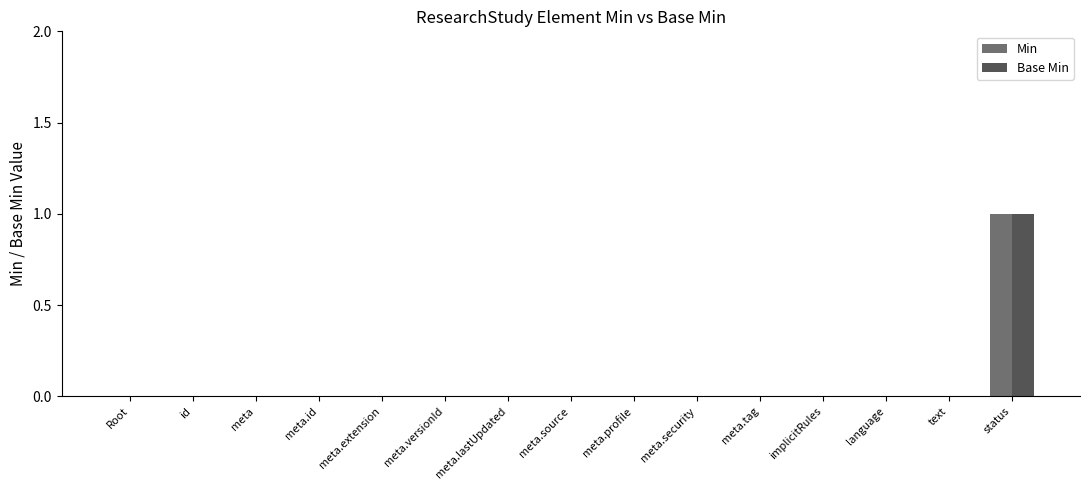

Is it true that Base Min equals 1 at meta.source?

False